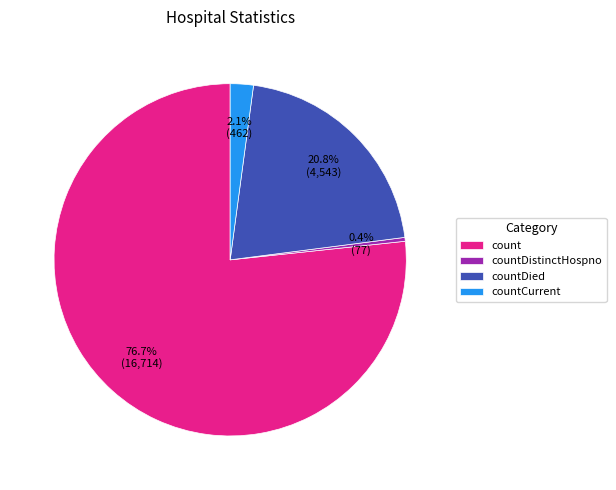

What percentage is the countDied slice, to the nearest percent?

21%